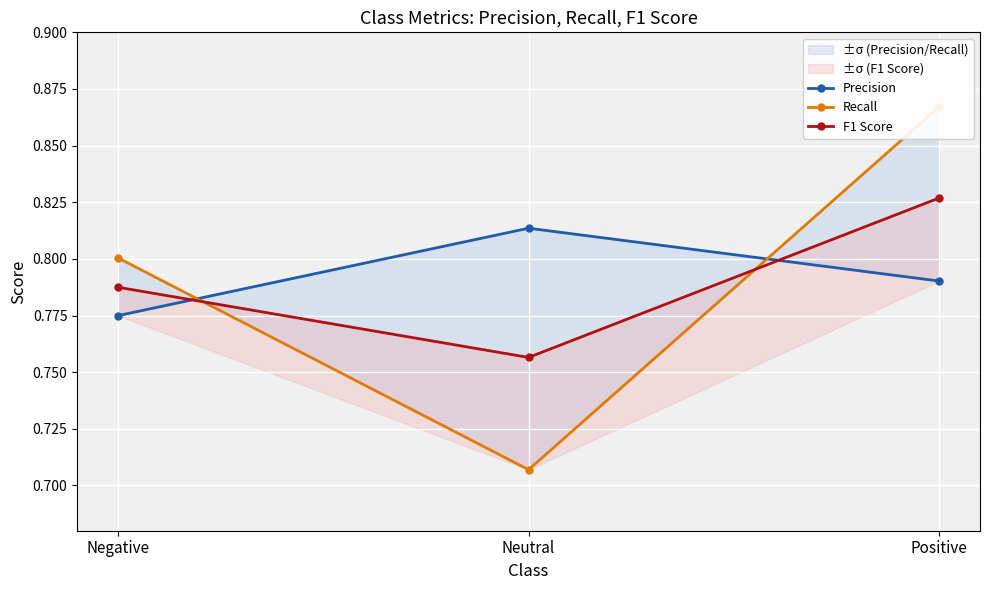

Rank the series at Positive from highest to lowest value.

Recall, F1 Score, Precision